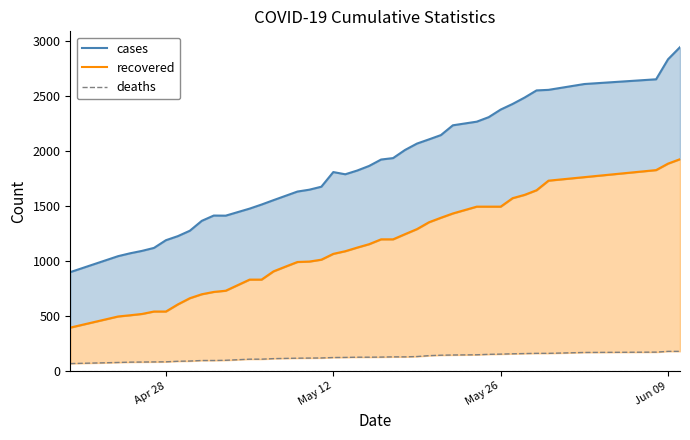

Reading left to right, what are all the values shown in this chart?

cases: 899	1044	1070	1092	1119	1189	1226	1275	1365	1413	1412	1476	1513	1553	1592	1631	1648	1675	1808	1788	1822	1864	1922	1935	2009	2067	2105	2144	2233	2266	2307	2376	2427	2485	2550	2555	2608	2651	2833	2943
recovered: 395	496	507	519	541	541	606	662	698	719	730	831	831	906	949	991	995	1012	1065	1089	1122	1153	1197	1197	1244	1290	1352	1393	1432	1494	1494	1494	1571	1601	1643	1730	1762	1826	1885	1925
deaths: 68	78	81	82	83	84	89	91	96	96	98	108	108	113	115	117	118	119	123	124	126	126	127	129	129	132	140	144	146	148	152	154	157	159	161	161	169	172	179	179